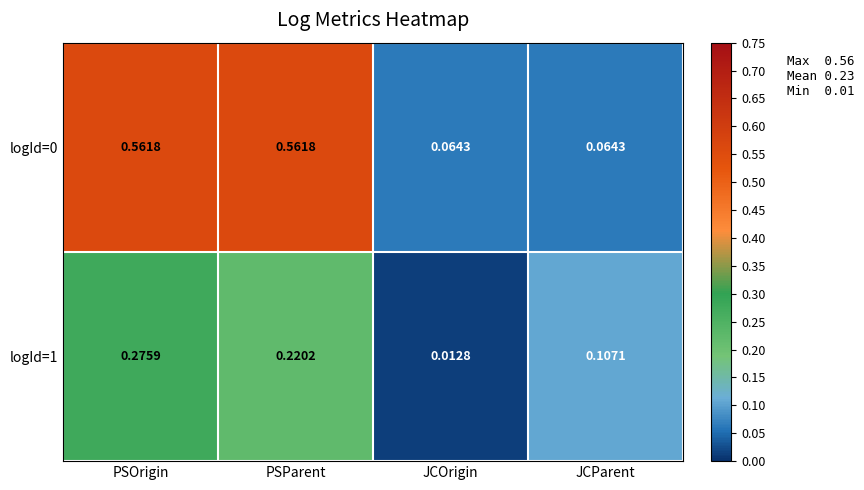

List the labels in order of logId=1 value, largest first.

PSOrigin, PSParent, JCParent, JCOrigin